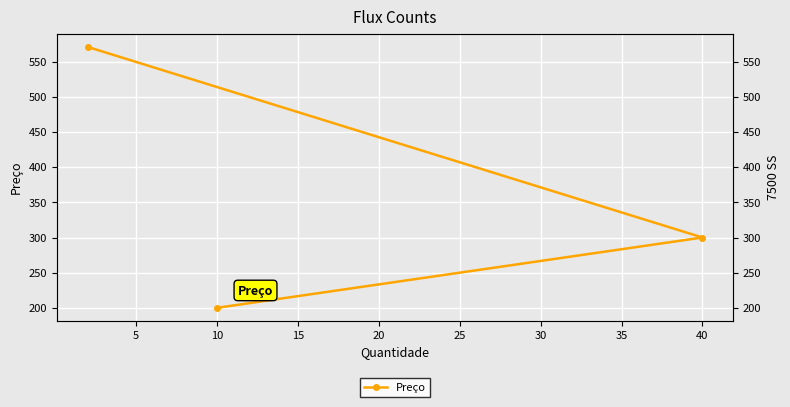

What is the smallest value displayed?

200.0